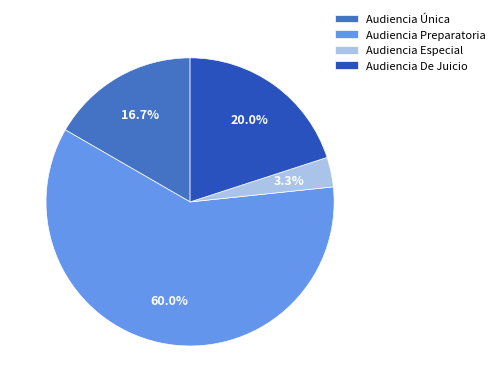

True or false: Audiencia Única accounts for 17% of the total.

True